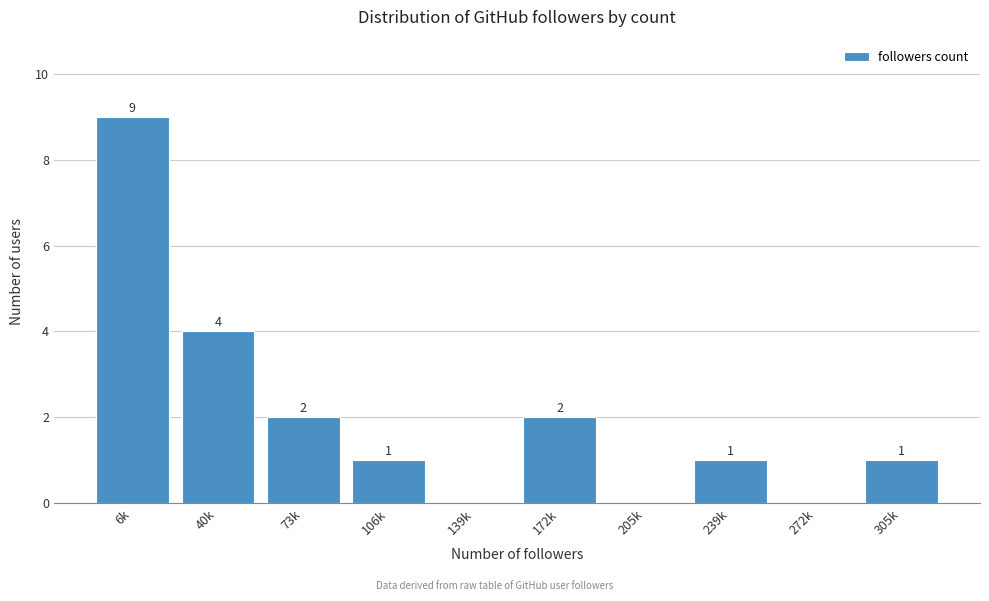

Reading left to right, what are all the values shown in this chart?

6k=9	40k=4	73k=2	106k=1	139k=0	172k=2	205k=0	239k=1	272k=0	305k=1